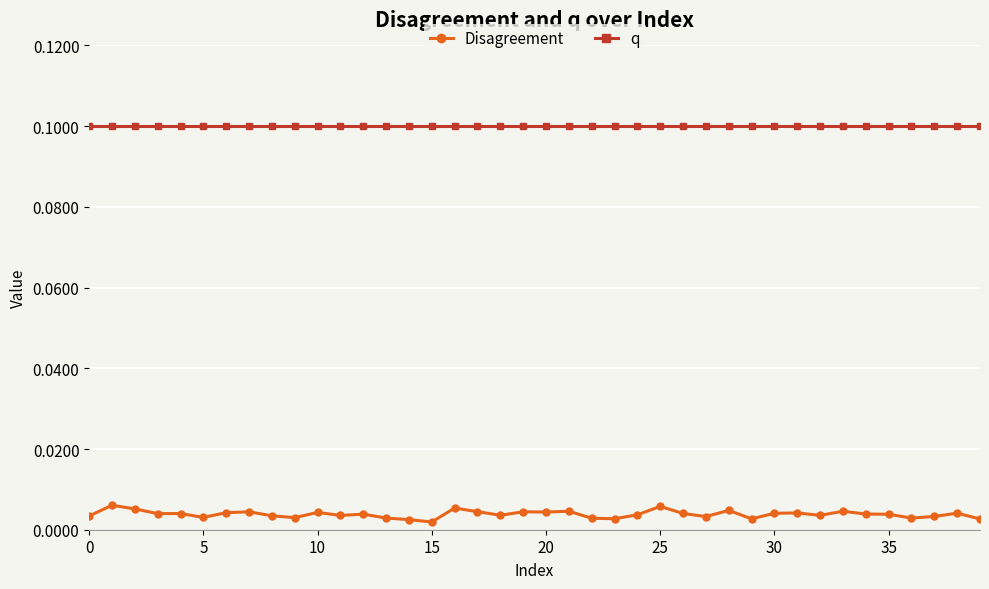

What is the value of the q point at the 7th from the left?

0.1